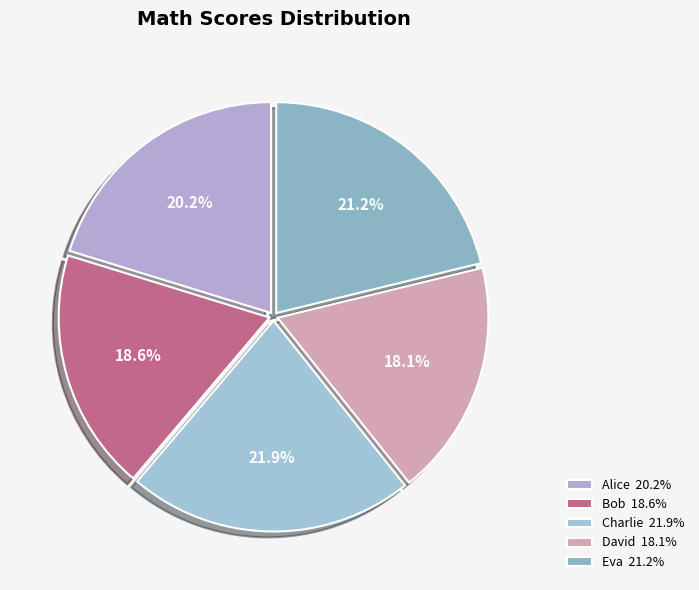

What is the ratio of the value at Eva to the value at Alice?

1.0